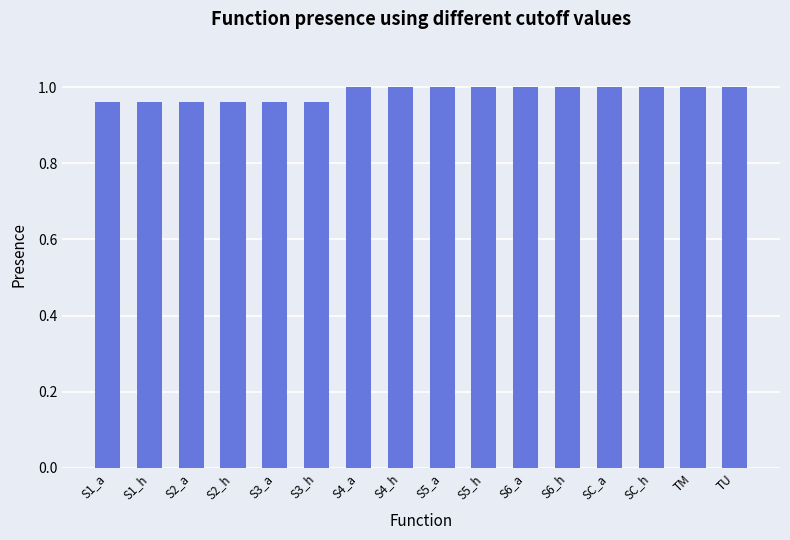

Which has a higher value, S6_h or S3_a?

S6_h